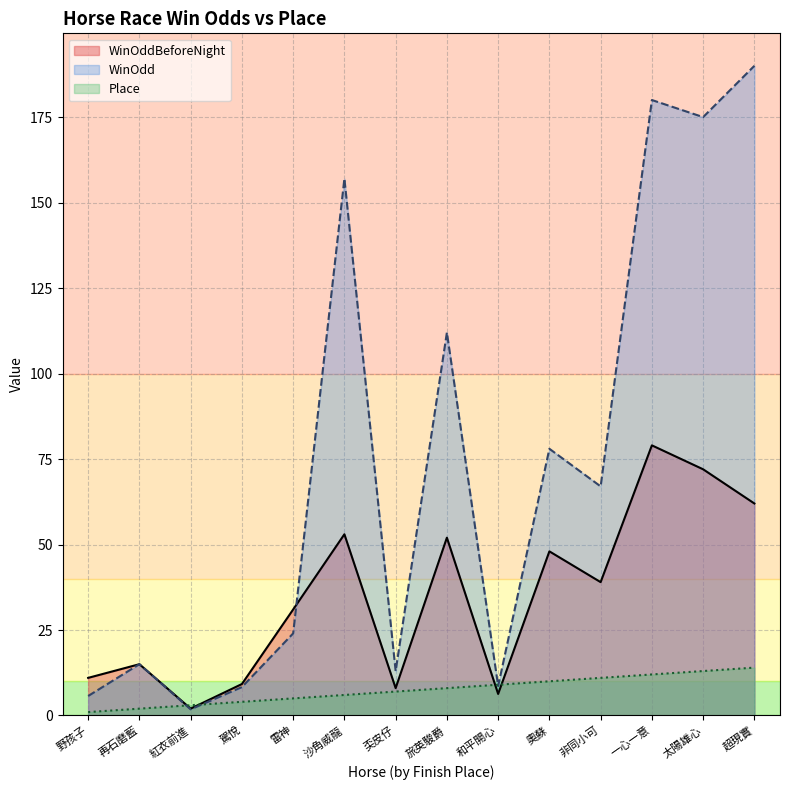

What is the difference between the maximum and second lowest values in the WinOddBeforeNight series?

72.7